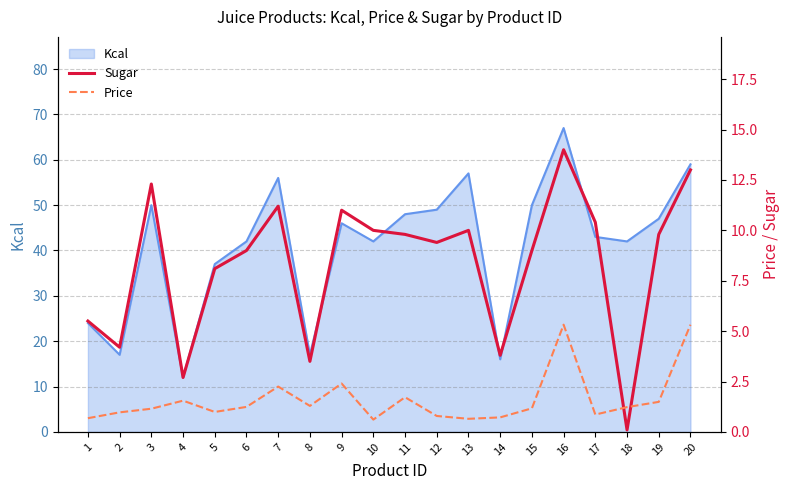

The value of Kcal at 5 is 37. True or false?

True